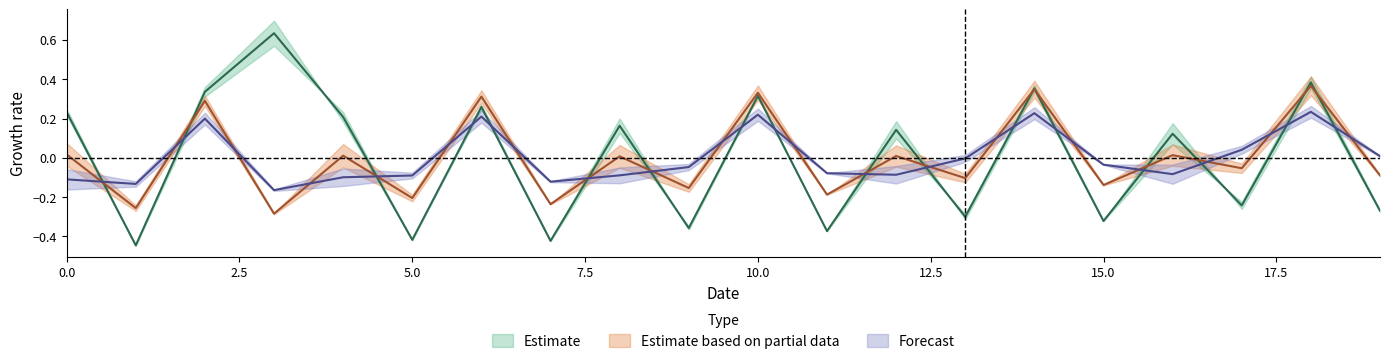

At which category is the sum across all series the highest?

18